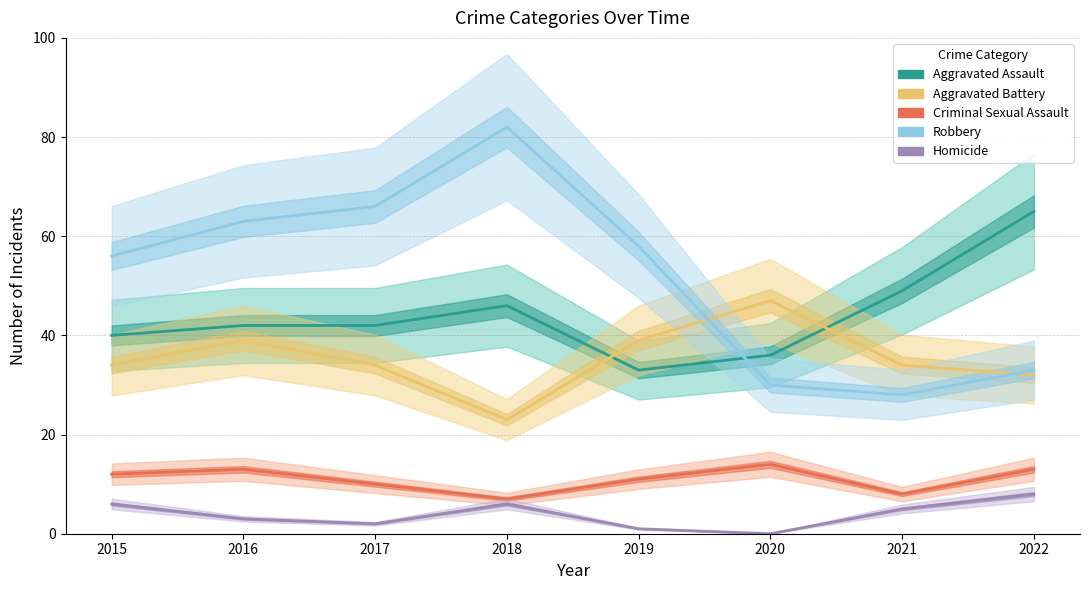

Is it true that Homicide equals 5 at 2021?

True